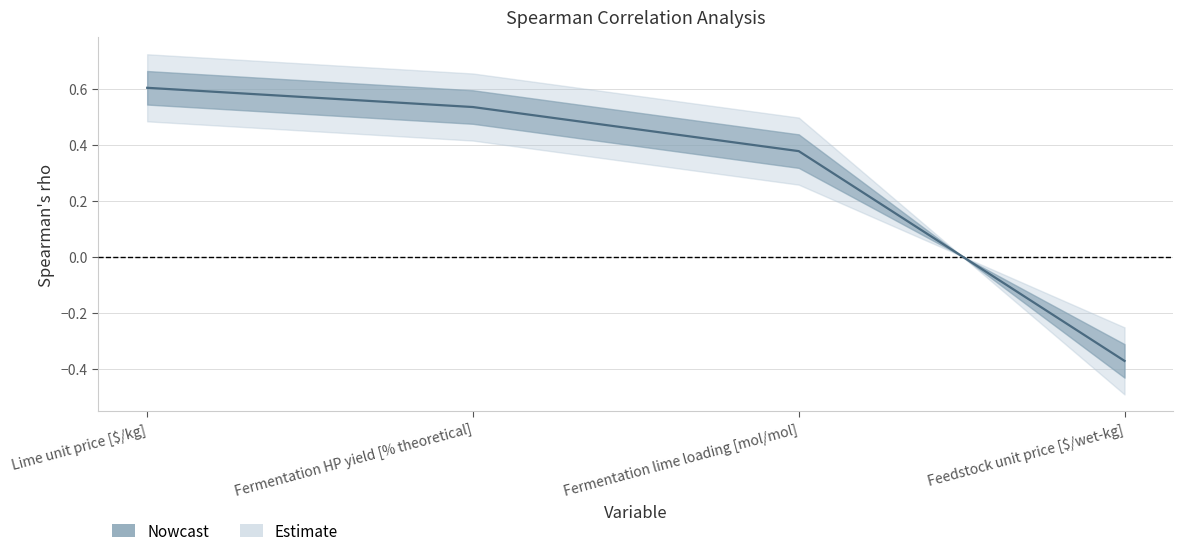

True or false: the data has more than 0 interior local peaks.

False